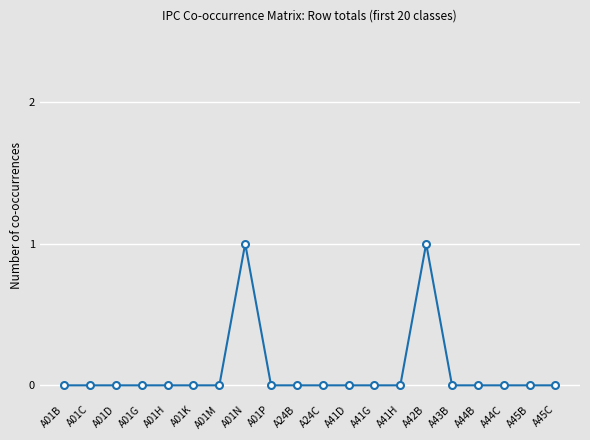

True or false: there are more than 0 points higher than both neighbors.

True